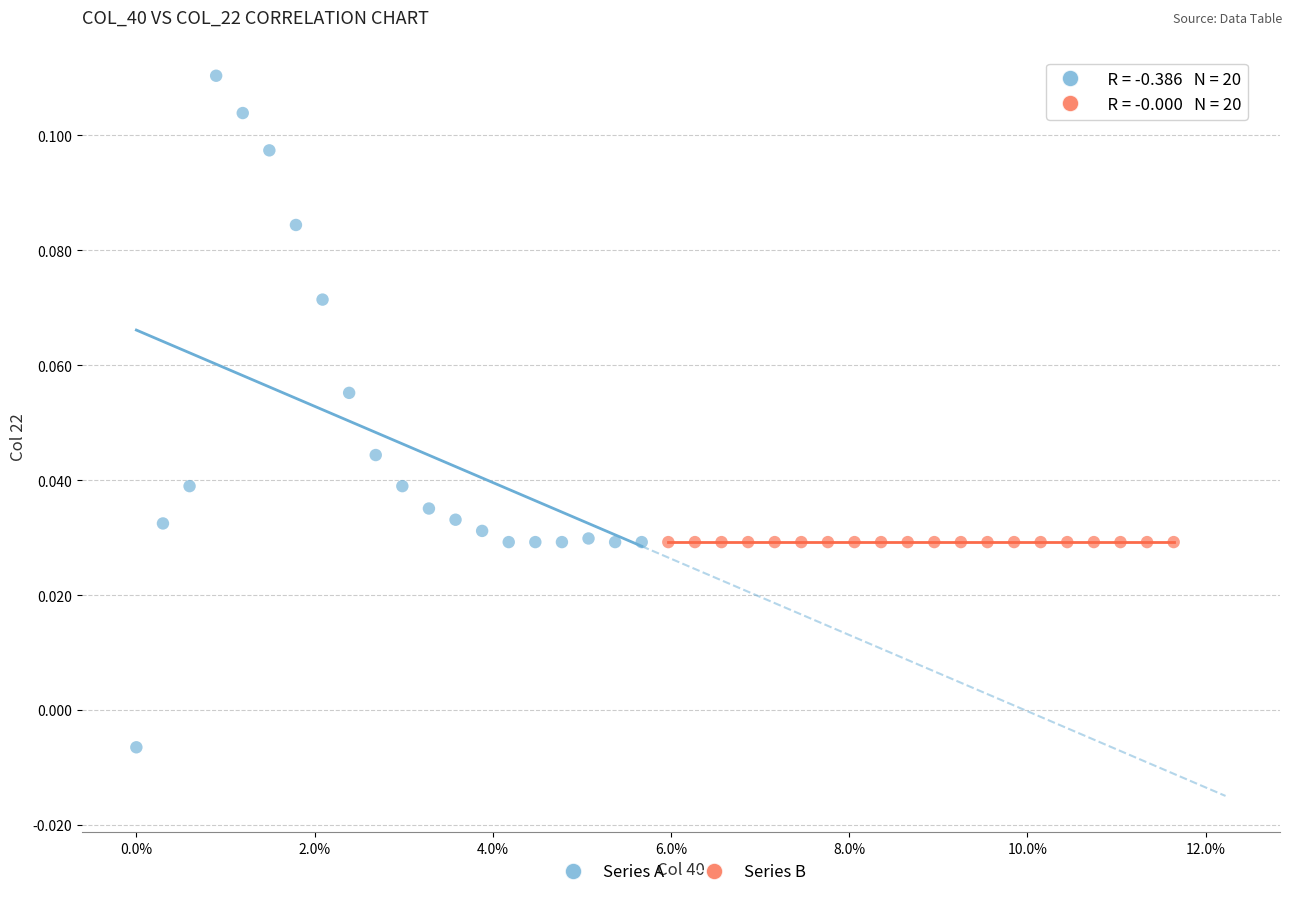

Which series contains the highest Y value?

Series A